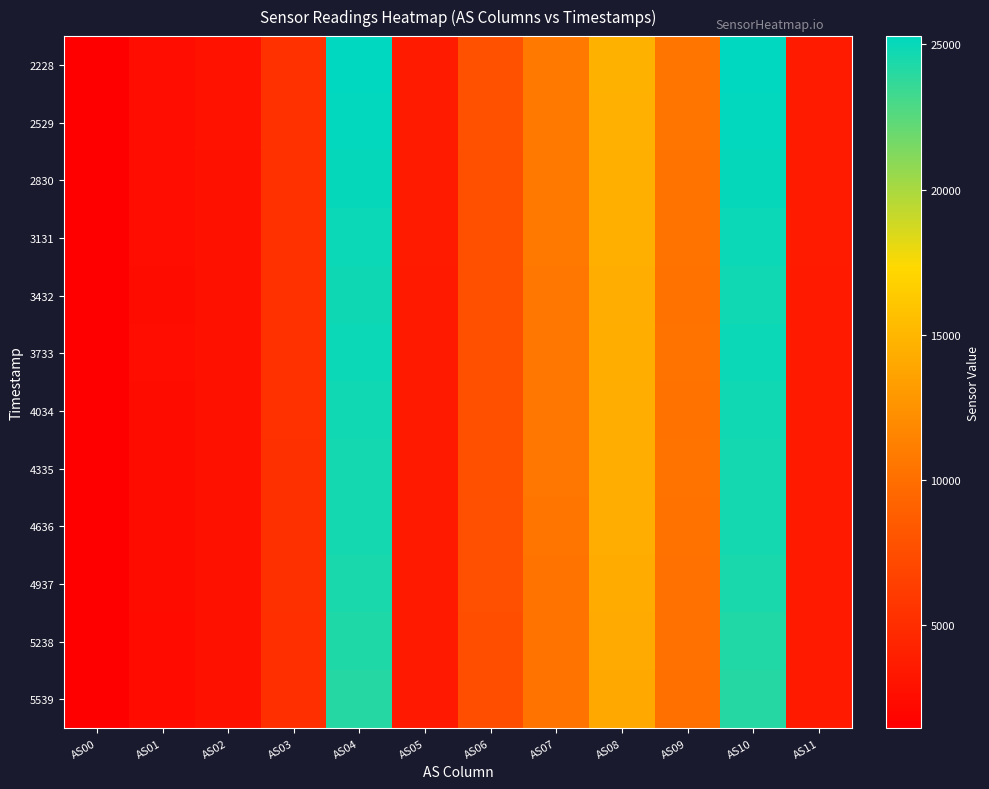

Reading left to right, transcribe all the data shown in this chart.

2228: AS00=1513	AS01=2524	AS02=2924	AS03=5365	AS04=25278	AS05=3632	AS06=7829	AS07=10771	AS08=14618	AS09=10484	AS10=25279	AS11=3636
2529: AS00=1508	AS01=2512	AS02=2913	AS03=5347	AS04=25151	AS05=3622	AS06=7792	AS07=10735	AS08=14564	AS09=10454	AS10=25158	AS11=3622
2830: AS00=1501	AS01=2502	AS02=2903	AS03=5335	AS04=25067	AS05=3610	AS06=7775	AS07=10704	AS08=14511	AS09=10414	AS10=25057	AS11=3610
3131: AS00=1498	AS01=2495	AS02=2892	AS03=5317	AS04=24909	AS05=3606	AS06=7754	AS07=10686	AS08=14496	AS09=10375	AS10=24916	AS11=3606
3432: AS00=1486	AS01=2477	AS02=2868	AS03=5287	AS04=24781	AS05=3580	AS06=7698	AS07=10585	AS08=14370	AS09=10286	AS10=24758	AS11=3578
3733: AS00=1493	AS01=2489	AS02=2881	AS03=5302	AS04=24882	AS05=3598	AS06=7727	AS07=10594	AS08=14411	AS09=10326	AS10=24875	AS11=3598
4034: AS00=1486	AS01=2479	AS02=2870	AS03=5279	AS04=24722	AS05=3584	AS06=7704	AS07=10544	AS08=14332	AS09=10299	AS10=24724	AS11=3584
4335: AS00=1485	AS01=2477	AS02=2869	AS03=5278	AS04=24659	AS05=3580	AS06=7699	AS07=10535	AS08=14341	AS09=10307	AS10=24672	AS11=3580
4636: AS00=1483	AS01=2474	AS02=2866	AS03=5271	AS04=24662	AS05=3578	AS06=7681	AS07=10512	AS08=14343	AS09=10289	AS10=24660	AS11=3576
4937: AS00=1475	AS01=2460	AS02=2851	AS03=5233	AS04=24472	AS05=3552	AS06=7634	AS07=10441	AS08=14226	AS09=10231	AS10=24469	AS11=3552
5238: AS00=1465	AS01=2440	AS02=2829	AS03=5193	AS04=24263	AS05=3532	AS06=7574	AS07=10356	AS08=14116	AS09=10163	AS10=24254	AS11=3536
5539: AS00=1464	AS01=2434	AS02=2827	AS03=5185	AS04=24113	AS05=3510	AS06=7560	AS07=10332	AS08=14077	AS09=10151	AS10=24103	AS11=3512